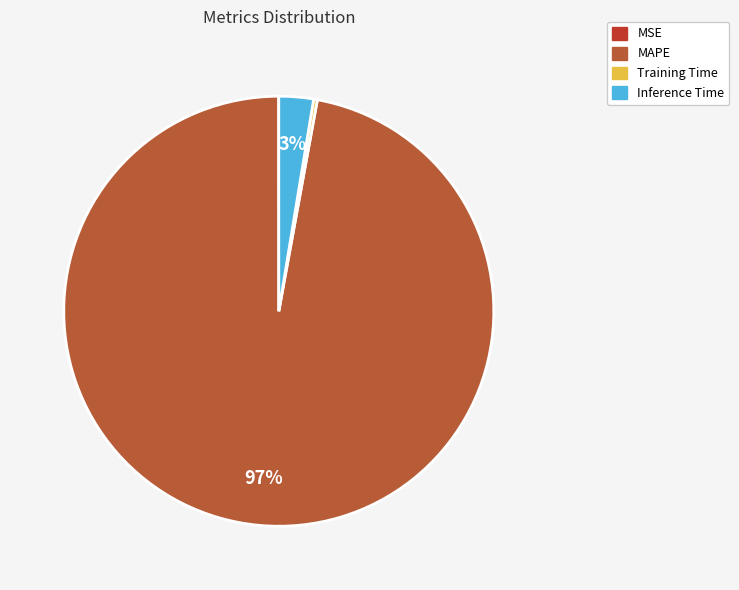

Does Inference Time represent more than half of the total?

No